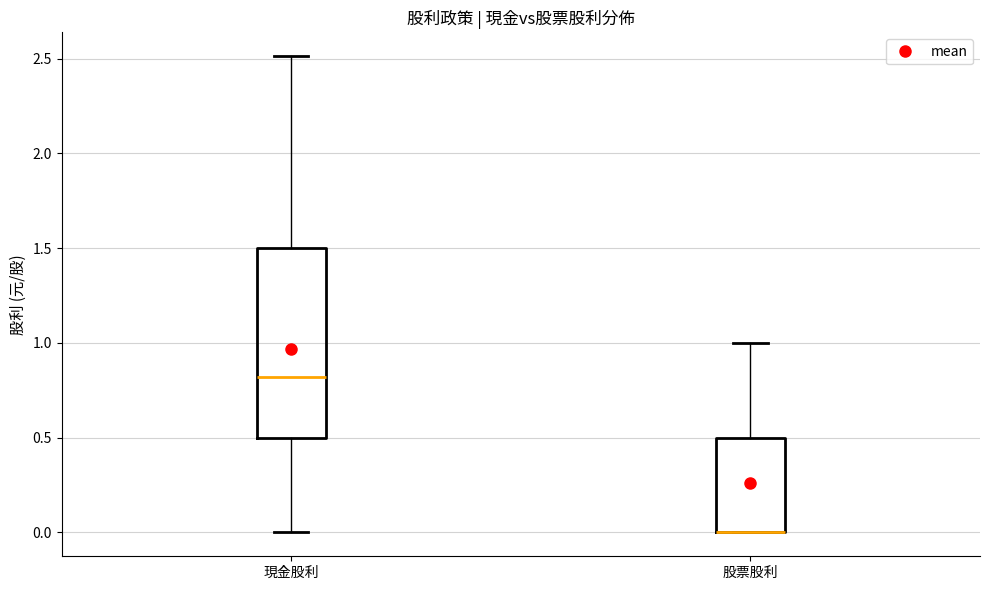

Reading left to right, transcribe this box plot: for each box, give where its median line is, the range the box spans, and where its two whiskers end, as read against the y-axis. The values are not printed on the chart, so give them approximately, as read against the axis.

現金股利: median 0.8, box 0.5 to 1.5, whiskers 0.0 to 2.5
股票股利: median 0.0 (drawn on the box's lower edge), box 0.0 to 0.5, whiskers 0.0 to 1.0